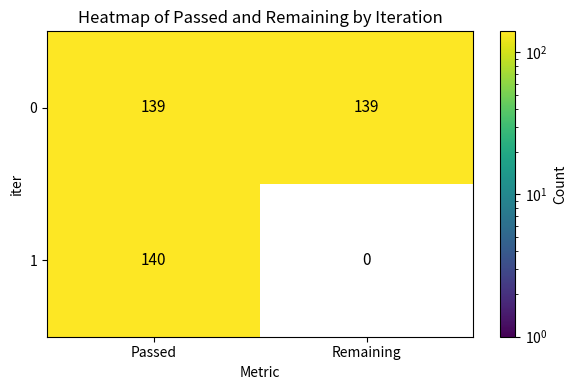

Is it true that 0 equals 139 at Passed?

True